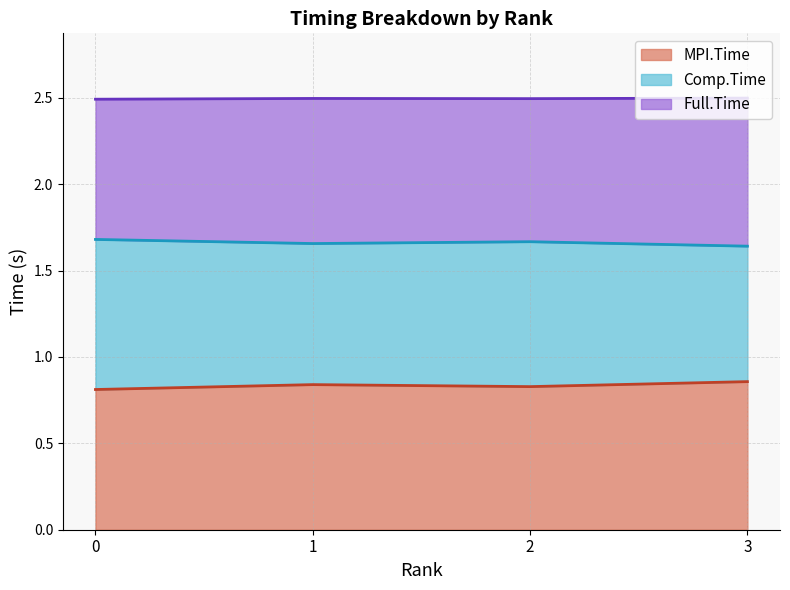

In Full.Time, how many points are lower than both neighbors (excluding endpoints)?

1